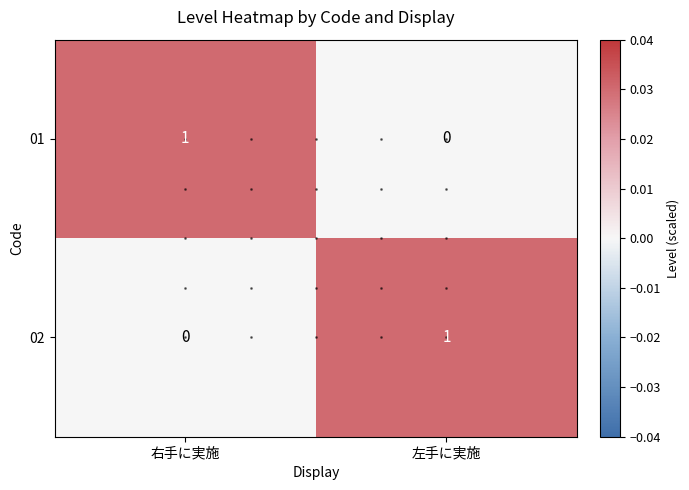

Rank the categories by 02 value from highest to lowest.

左手に実施, 右手に実施